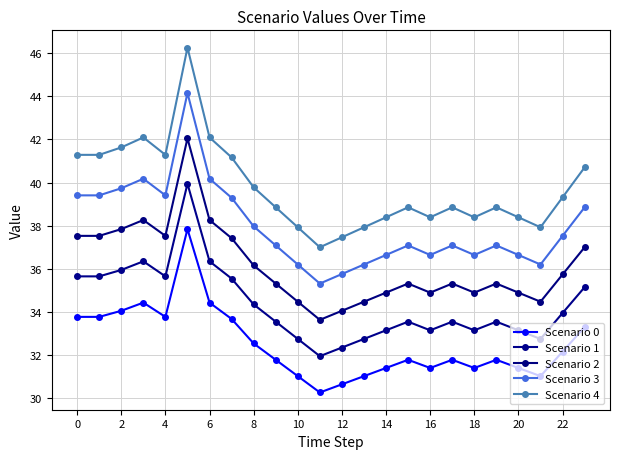

Reading left to right, what are all the values shown in this chart?

Scenario 0: 33.8	33.8	34.1	34.4	33.8	37.8	34.4	33.7	32.5	31.8	31.0	30.3	30.7	31.0	31.4	31.8	31.4	31.8	31.4	31.8	31.4	31.0	32.2	33.3
Scenario 1: 35.7	35.7	36.0	36.4	35.7	39.9	36.4	35.6	34.4	33.6	32.8	32.0	32.4	32.8	33.2	33.6	33.2	33.6	33.2	33.6	33.2	32.8	34.0	35.2
Scenario 2: 37.5	37.5	37.8	38.3	37.5	42.0	38.3	37.4	36.2	35.3	34.5	33.6	34.1	34.5	34.9	35.3	34.9	35.3	34.9	35.3	34.9	34.5	35.7	37.0
Scenario 3: 39.4	39.4	39.7	40.2	39.4	44.2	40.2	39.3	38.0	37.1	36.2	35.3	35.8	36.2	36.6	37.1	36.6	37.1	36.6	37.1	36.6	36.2	37.5	38.9
Scenario 4: 41.3	41.3	41.6	42.1	41.3	46.3	42.1	41.2	39.8	38.9	37.9	37.0	37.5	37.9	38.4	38.9	38.4	38.9	38.4	38.9	38.4	37.9	39.3	40.7